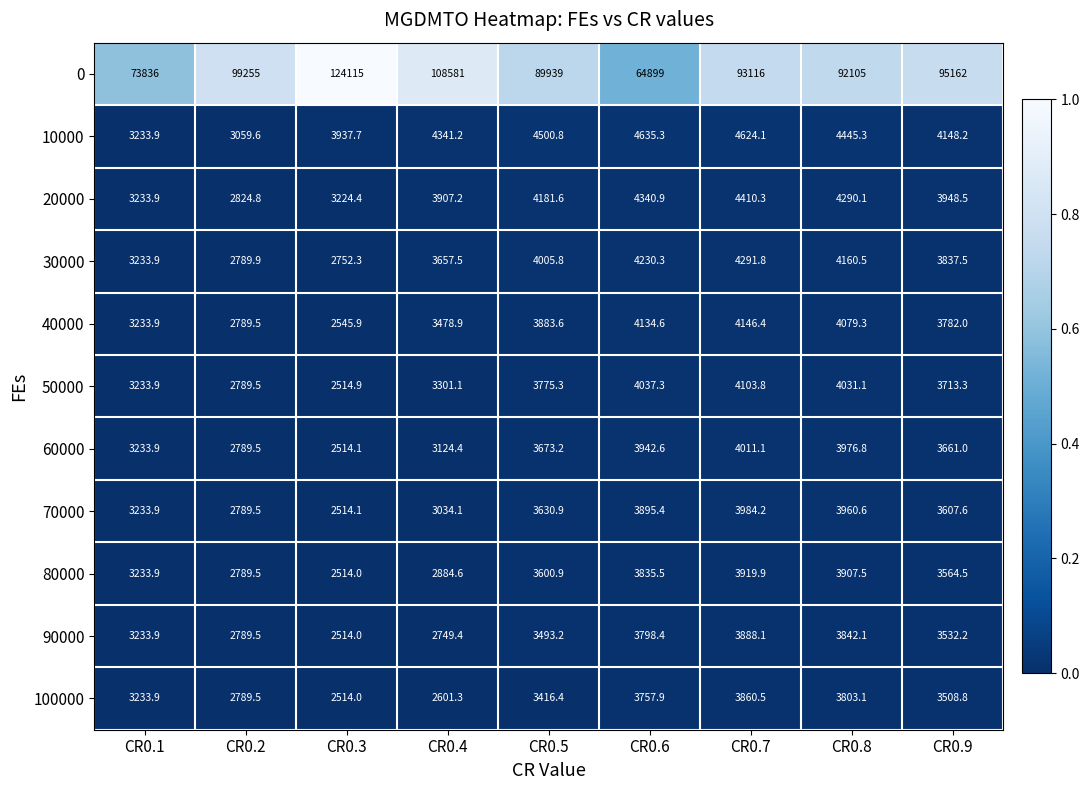

What is the spread (max minus min) of values at CR0.4?

105979.7